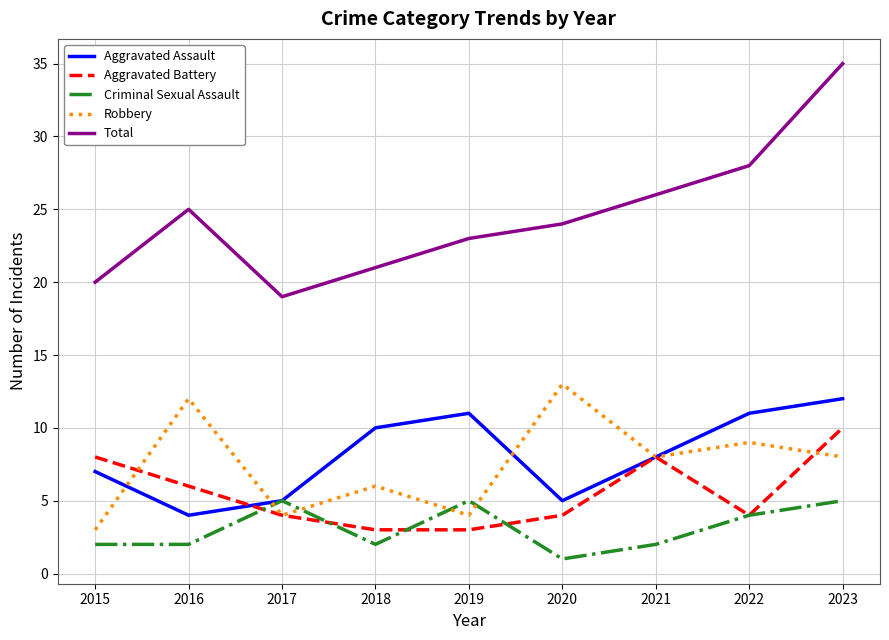

At how many categories does at least one series exceed 2?

9